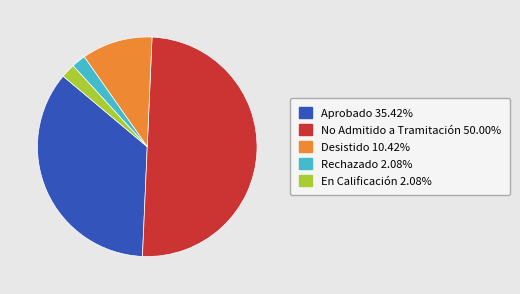

Between En Calificación and Aprobado, which is larger?

Aprobado